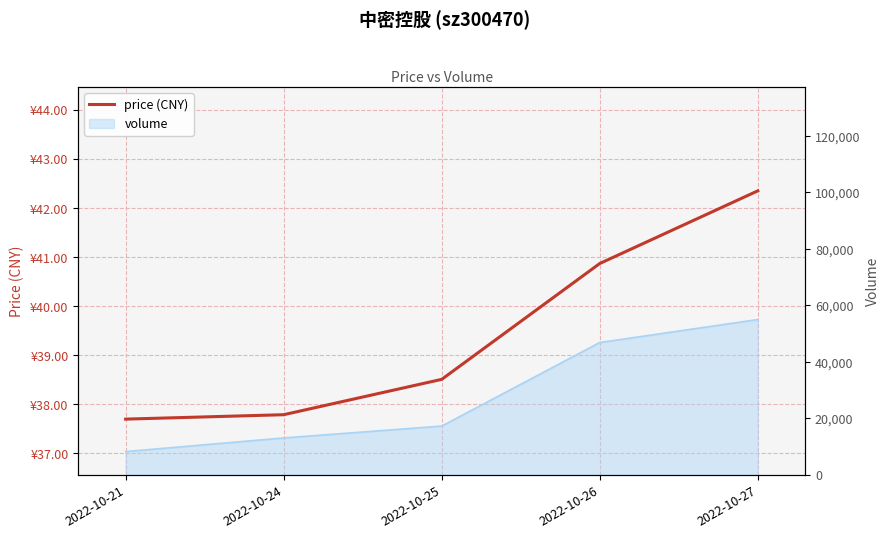

Which label corresponds to the largest value in the chart?

2022-10-27